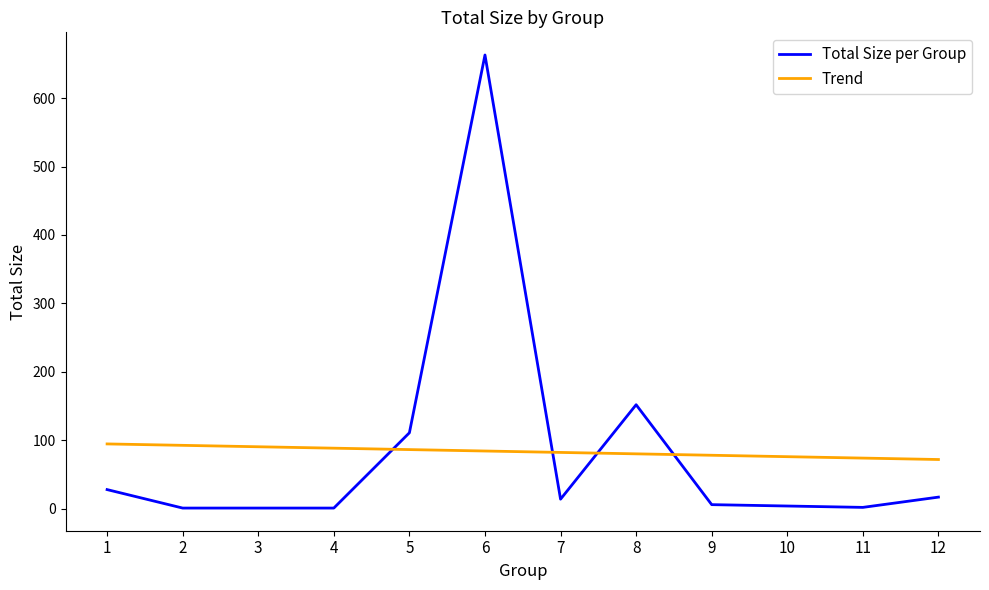

What is the greatest value displayed?

663.0